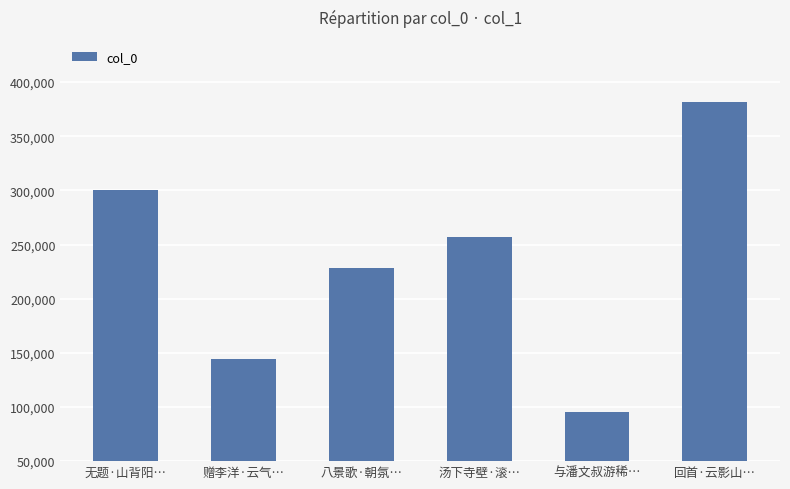

What is the label of the 6th bar from the left?

回首·云影山…